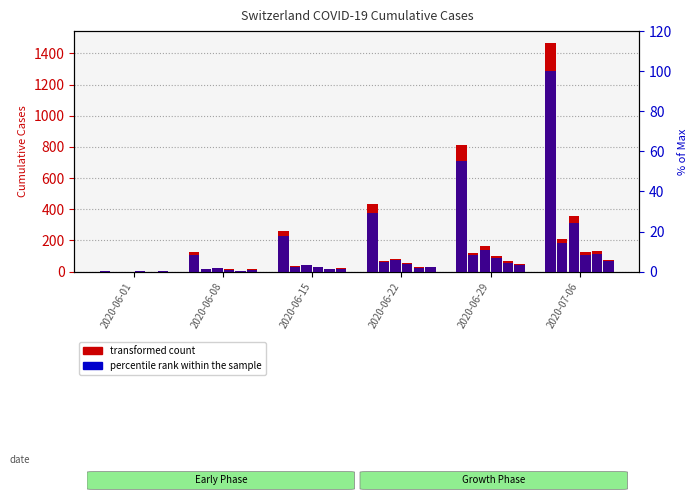

True or false: the data shows 49.4 at 2020-07-06.

False